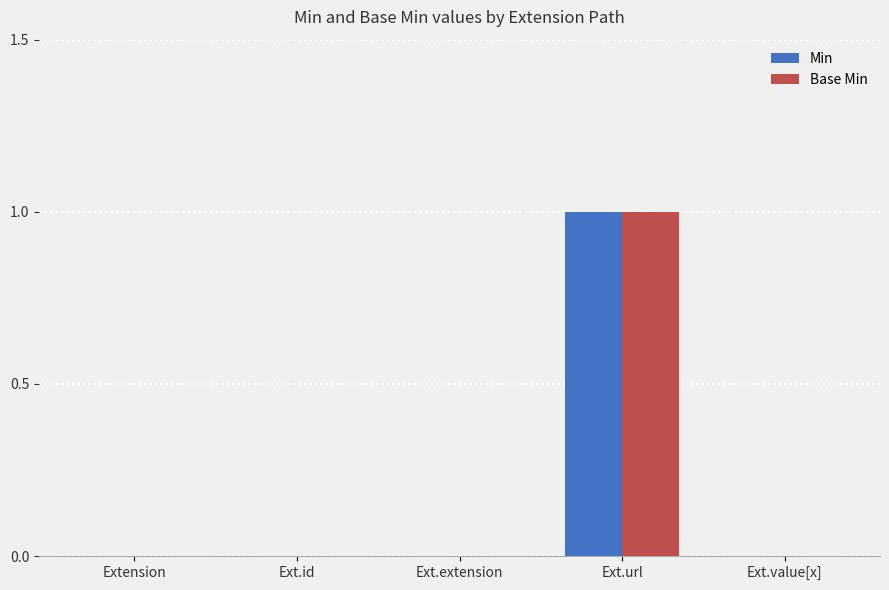

Is it true that Base Min equals 1 at Ext.extension?

False